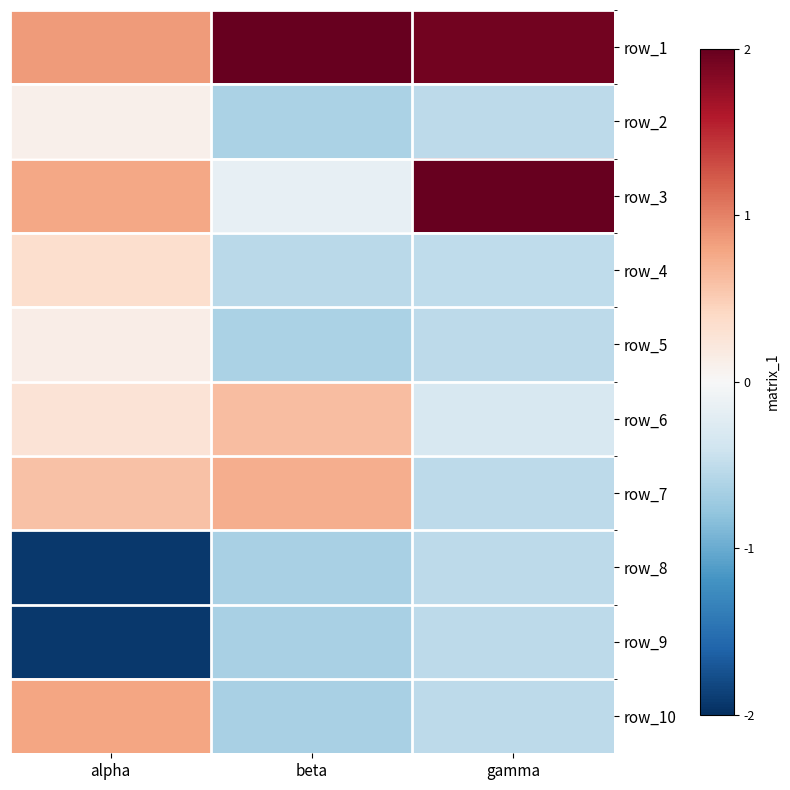

What is the minimum value shown in the chart?

-1.9